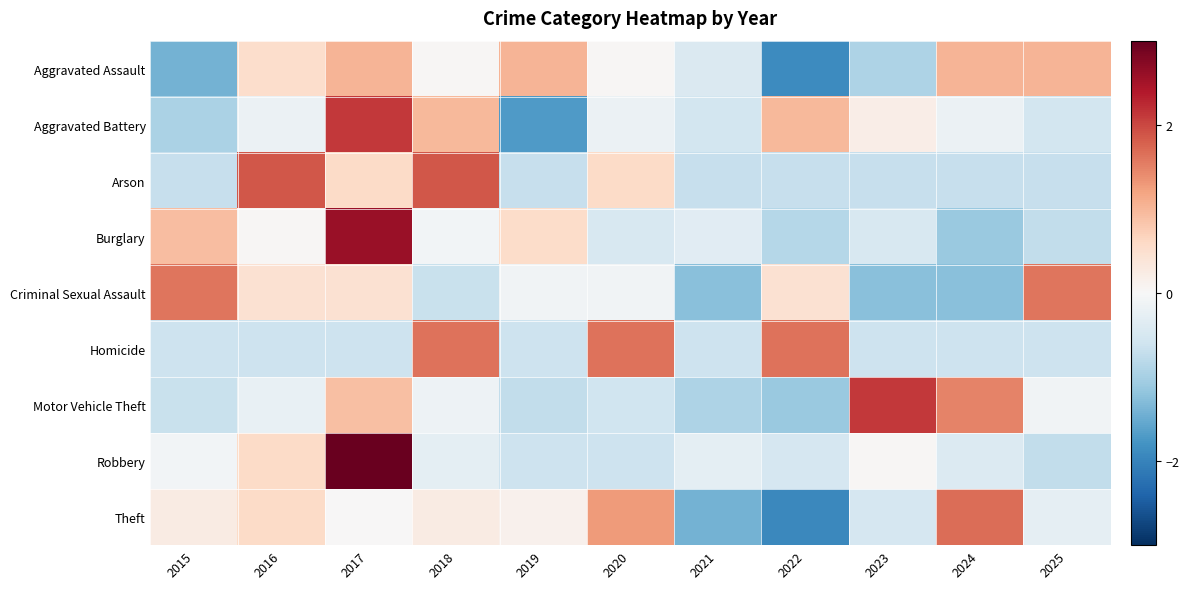

Reading left to right, what are all the values shown in this chart?

Aggravated Assault: 2015=-1.4	2016=0.5	2017=1.0	2018=0.0	2019=1.0	2020=0.0	2021=-0.4	2022=-1.9	2023=-0.9	2024=1.0	2025=1.0
Aggravated Battery: 2015=-0.9	2016=-0.2	2017=2.1	2018=1.0	2019=-1.7	2020=-0.2	2021=-0.6	2022=1.0	2023=0.2	2024=-0.2	2025=-0.6
Arson: 2015=-0.7	2016=1.9	2017=0.6	2018=1.9	2019=-0.7	2020=0.6	2021=-0.7	2022=-0.7	2023=-0.7	2024=-0.7	2025=-0.7
Burglary: 2015=0.9	2016=0.0	2017=2.6	2018=-0.1	2019=0.5	2020=-0.5	2021=-0.3	2022=-0.9	2023=-0.5	2024=-1.1	2025=-0.7
Criminal Sexual Assault: 2015=1.6	2016=0.5	2017=0.5	2018=-0.7	2019=-0.1	2020=-0.1	2021=-1.2	2022=0.5	2023=-1.2	2024=-1.2	2025=1.6
Homicide: 2015=-0.6	2016=-0.6	2017=-0.6	2018=1.6	2019=-0.6	2020=1.6	2021=-0.6	2022=1.6	2023=-0.6	2024=-0.6	2025=-0.6
Motor Vehicle Theft: 2015=-0.7	2016=-0.2	2017=0.9	2018=-0.2	2019=-0.7	2020=-0.6	2021=-0.9	2022=-1.1	2023=2.1	2024=1.5	2025=-0.1
Robbery: 2015=-0.1	2016=0.6	2017=3.0	2018=-0.3	2019=-0.6	2020=-0.6	2021=-0.3	2022=-0.5	2023=0.0	2024=-0.4	2025=-0.7
Theft: 2015=0.2	2016=0.6	2017=0.0	2018=0.2	2019=0.1	2020=1.3	2021=-1.4	2022=-1.9	2023=-0.5	2024=1.7	2025=-0.3